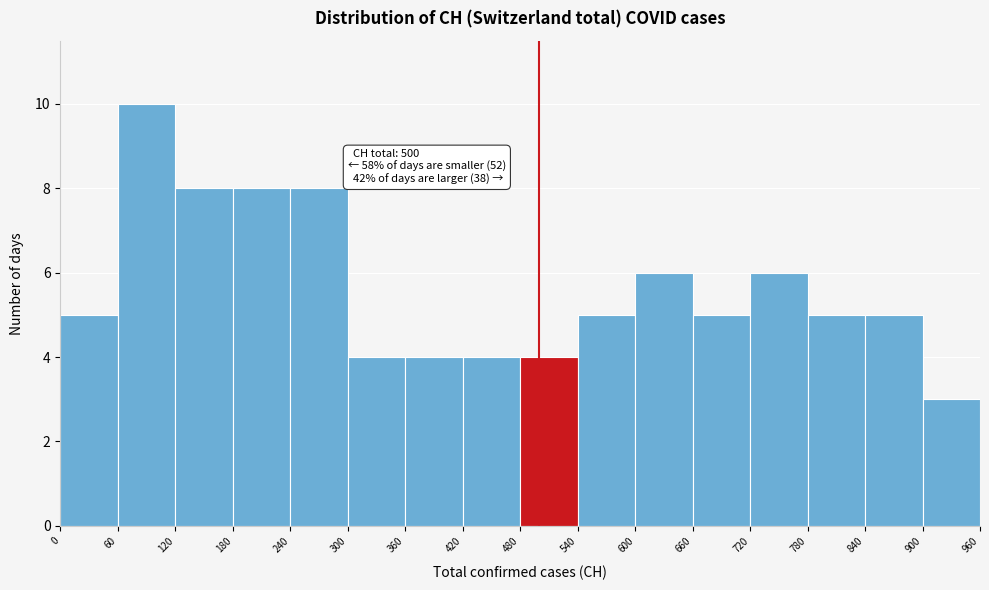

Over which range of the x-axis is the bar tallest?

60 to 120